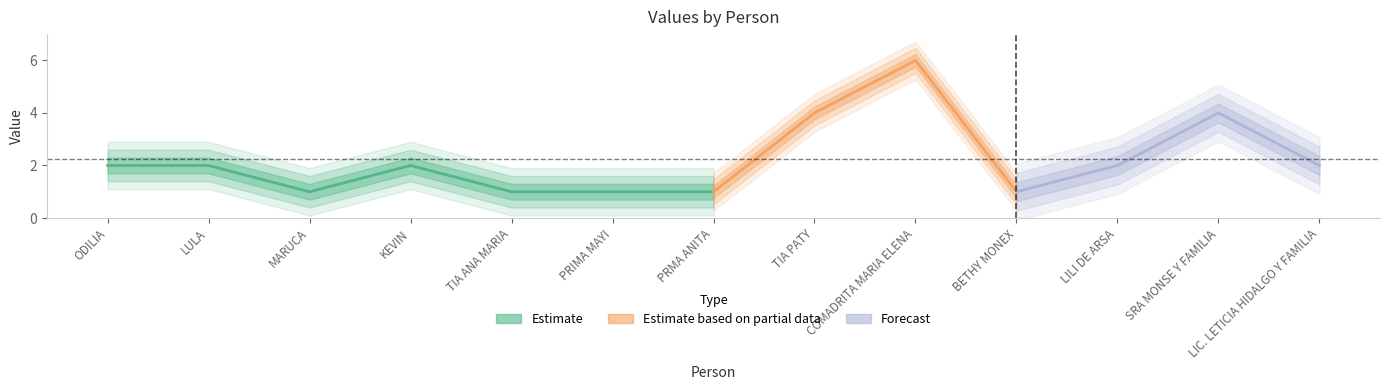

At which label does the data first exceed 2?

TIA PATY